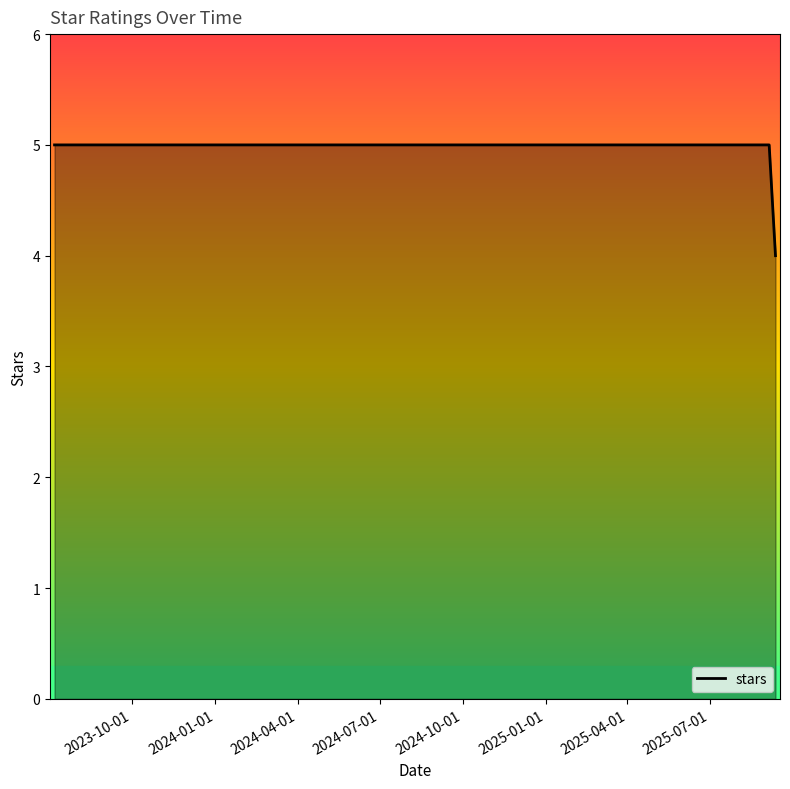

What is the sum of all values?

39